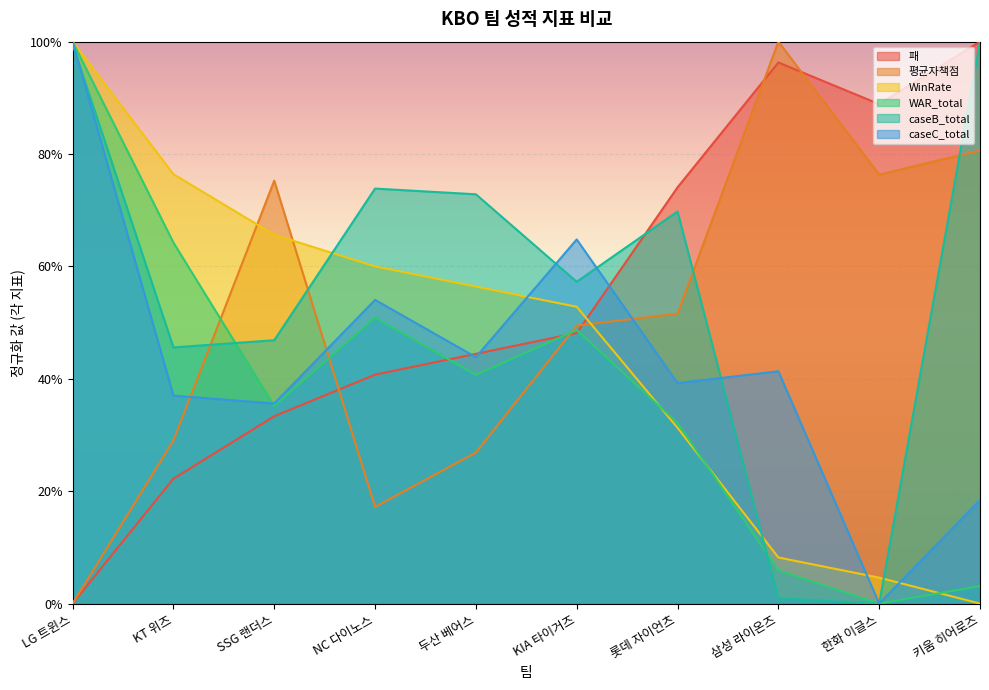

Count the number of data series in this chart.

6